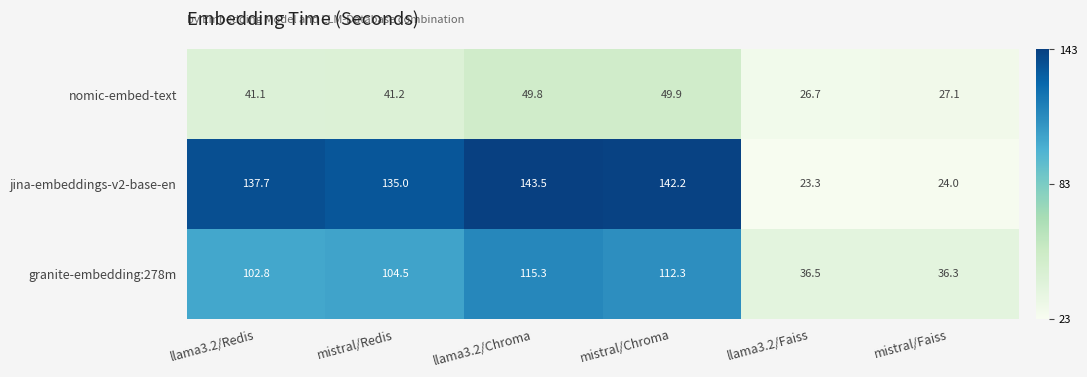

At which category is the sum across all series the highest?

llama3.2/Chroma